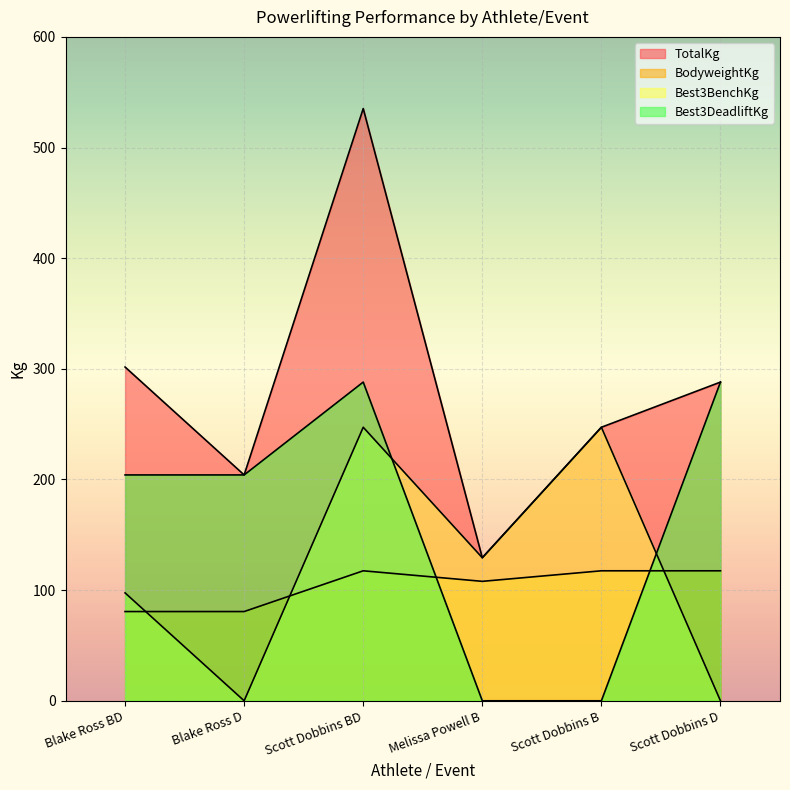

Between which two adjacent categories do Best3DeadliftKg and Best3BenchKg first intersect?

Scott Dobbins BD and Melissa Powell B